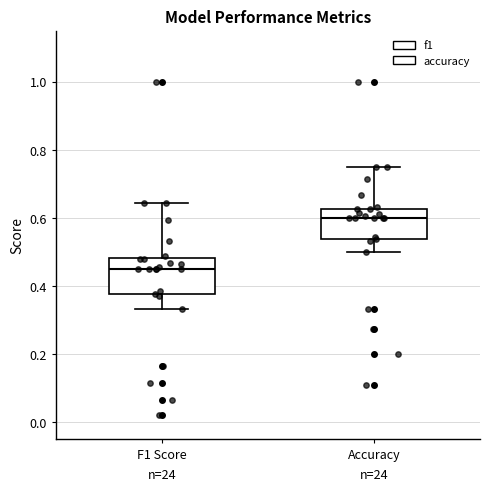

Where does the median line of the box for Accuracy sit on the y-axis? The values are not printed on the chart, so give them approximately, as read against the axis.

0.60